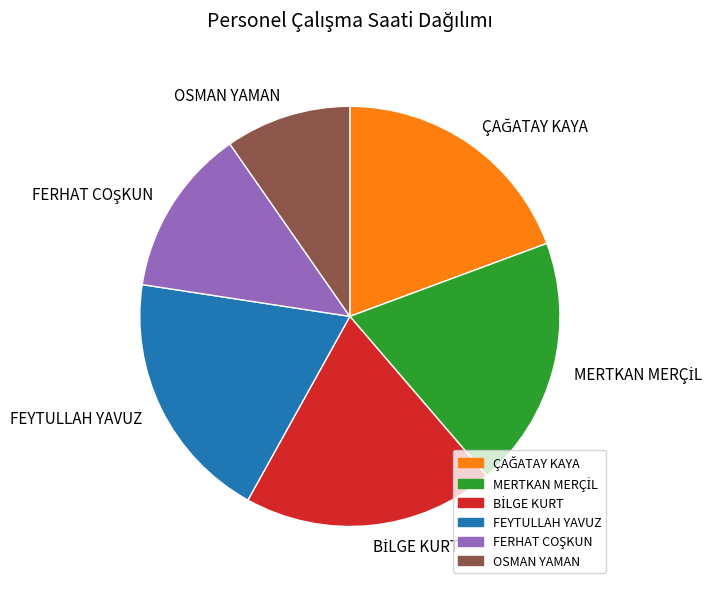

Does any single category account for the majority?

No